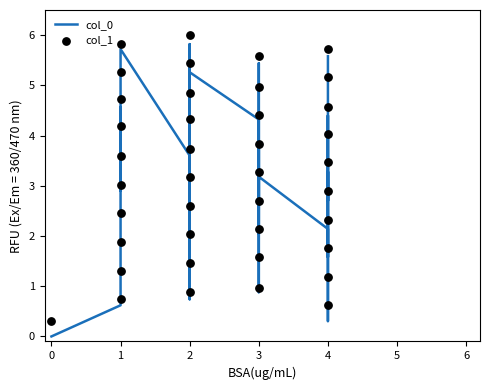

What are all the series names shown in the legend?

col_0, col_1